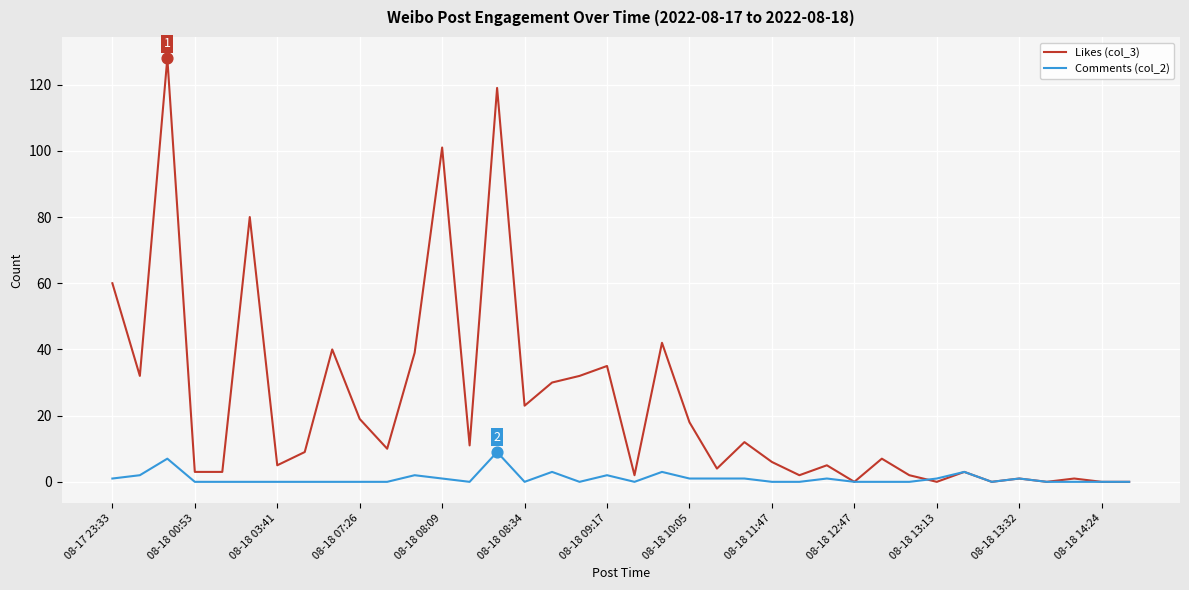

Which series has the largest range (max minus min)?

Likes (col_3)